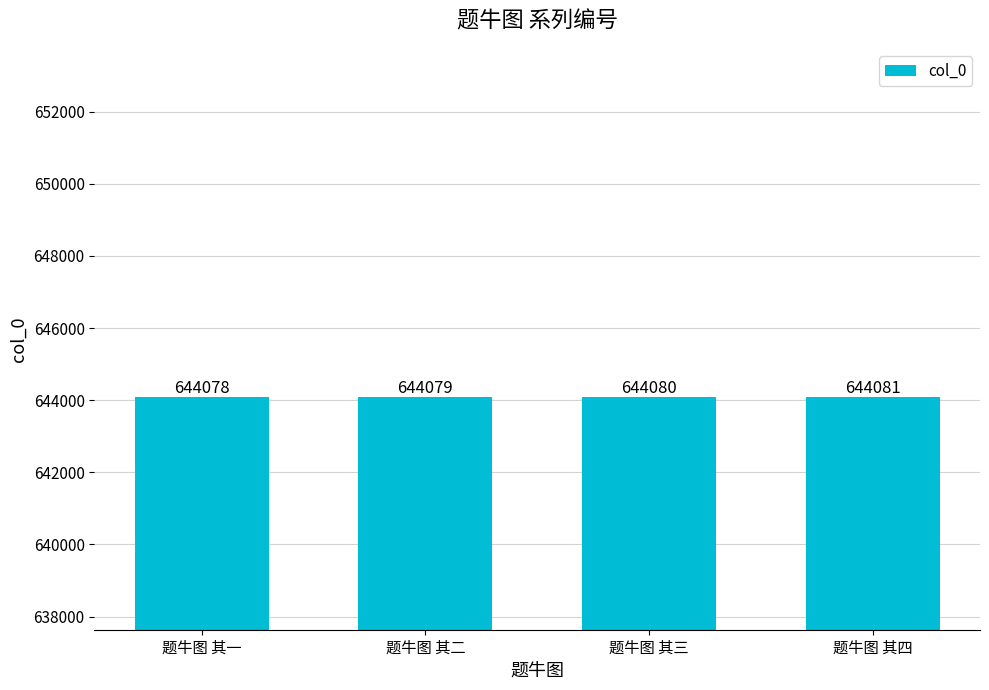

True or false: the data shows 644079 at 题牛图 其二.

True